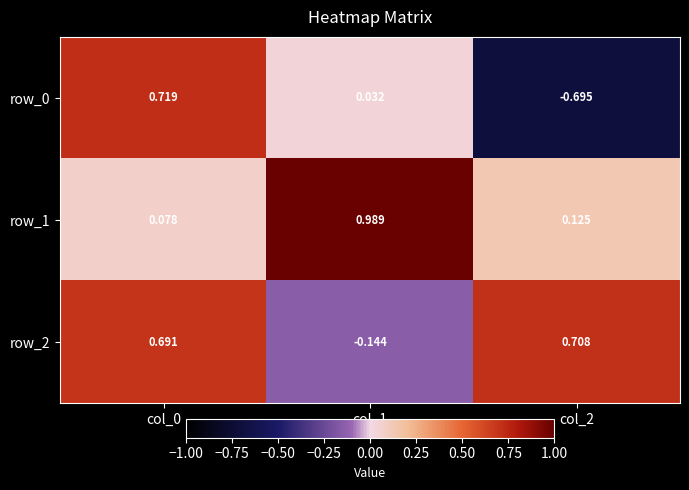

What is the difference between the highest and lowest values at col_1?

1.1